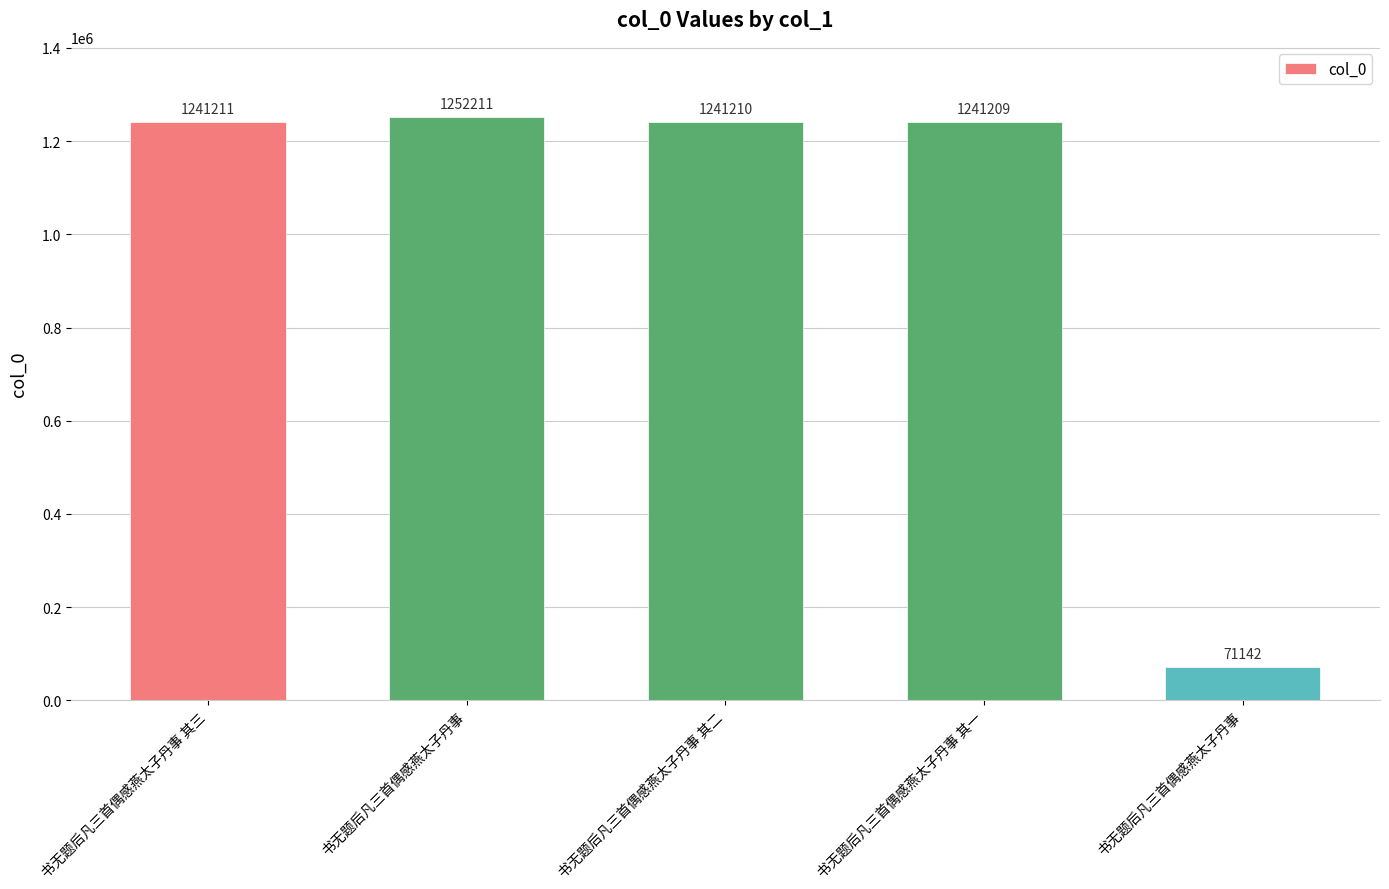

The chart shows a value of 97049 at 书无题后凡三首偶感燕太子丹事. True or false?

False